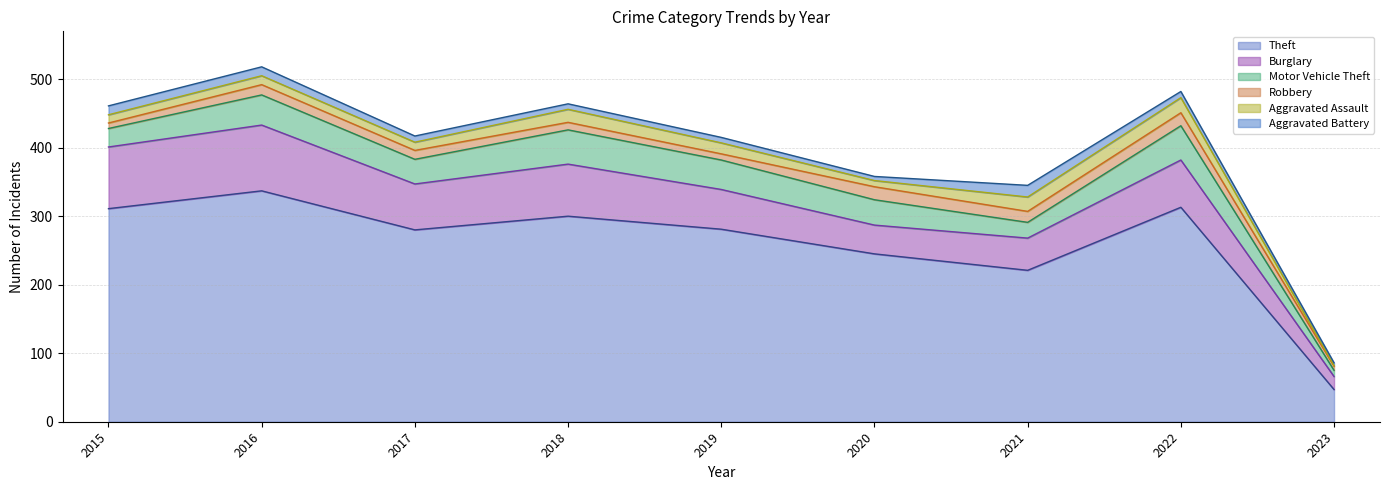

True or false: Theft has more than 1 interior local peaks.

True